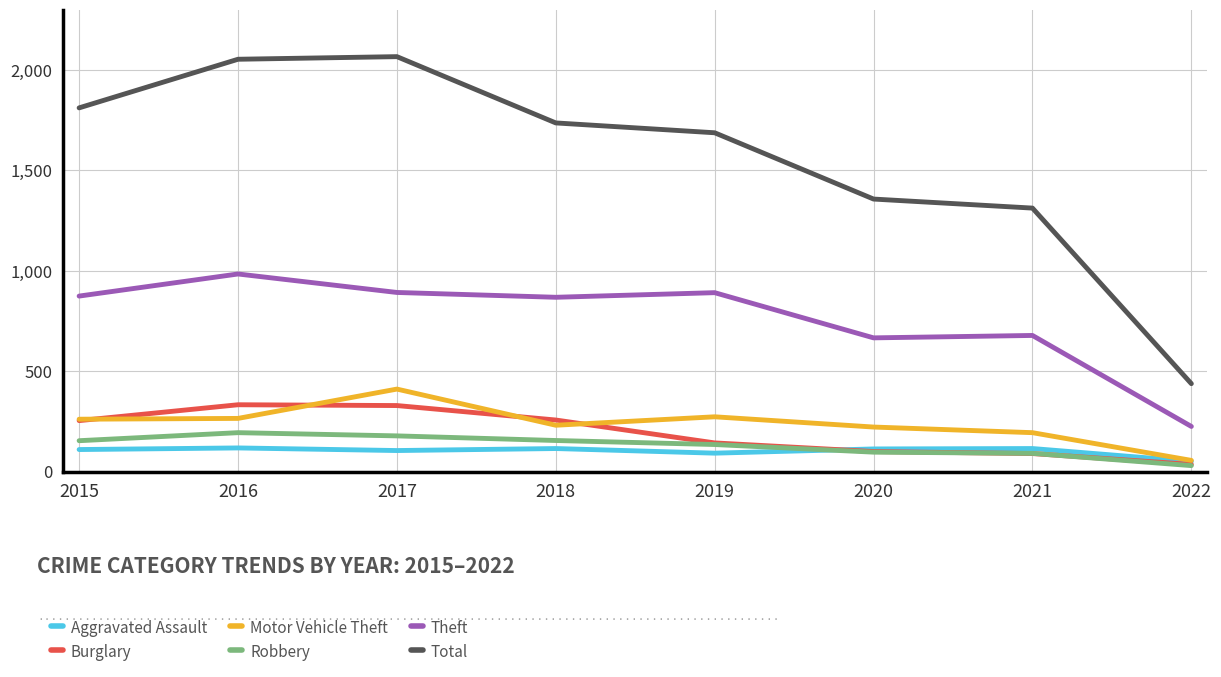

What is the sum of the Total values at 2018 and 2021?

3048